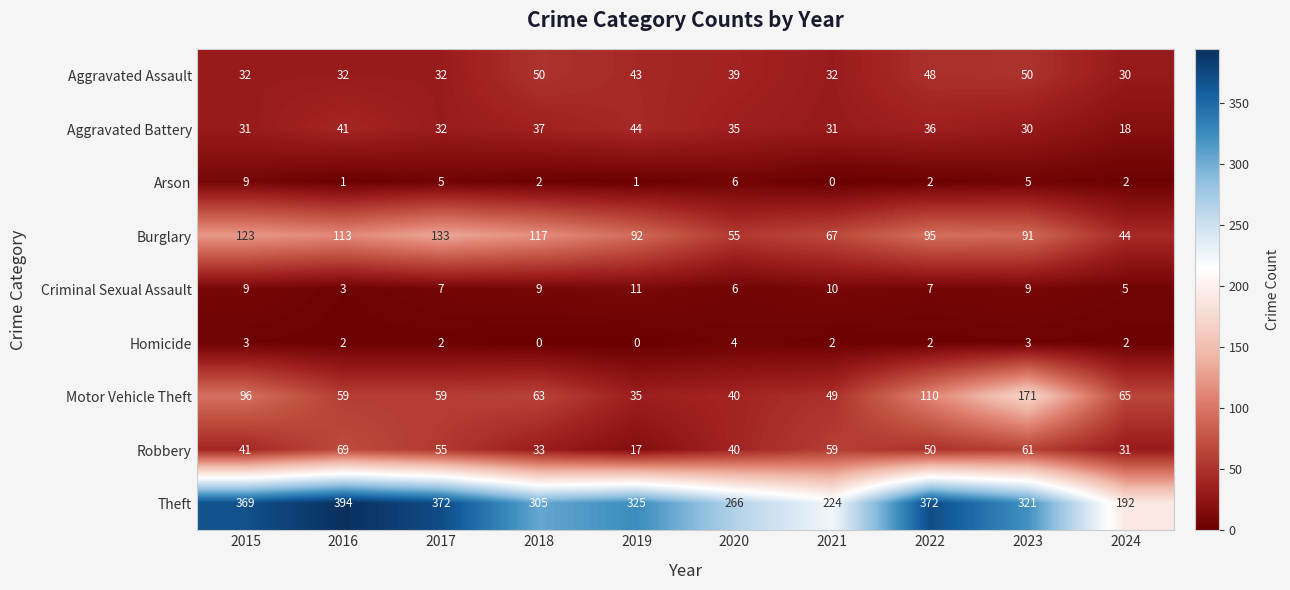

At which label does Aggravated Assault first exceed 39?

2018